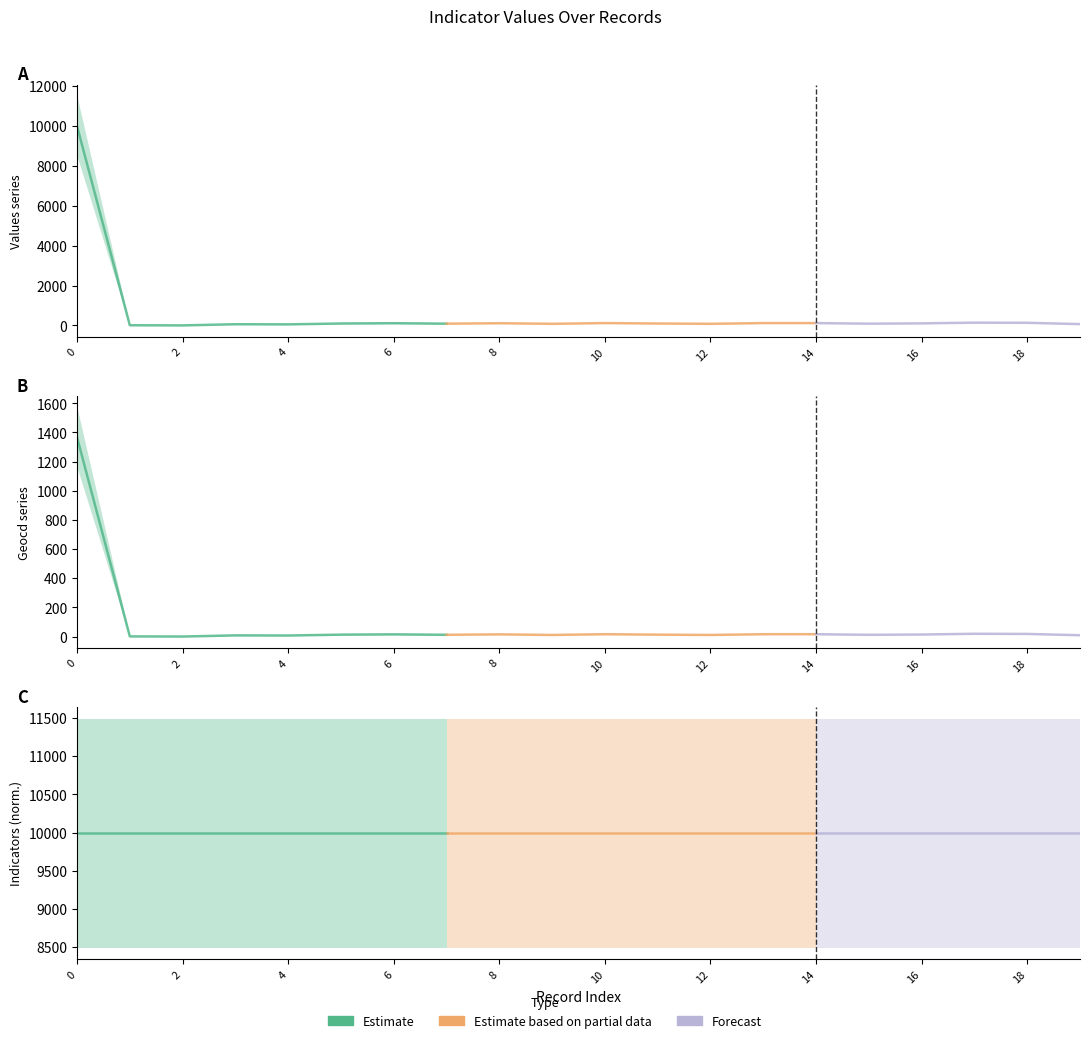

True or false: values and indicators intersect in this chart.

True